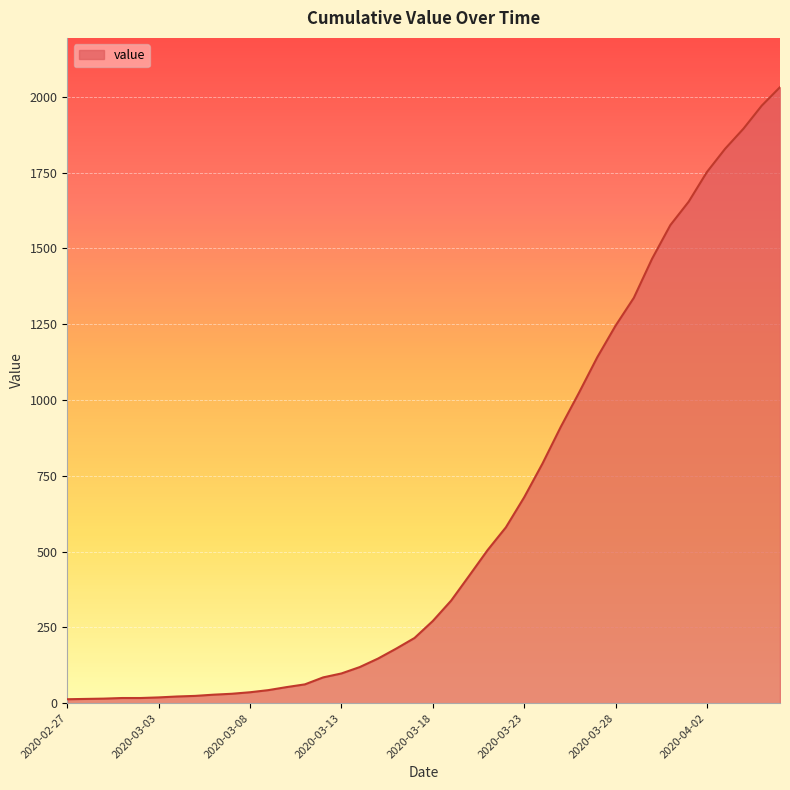

What is the smallest value displayed?

13